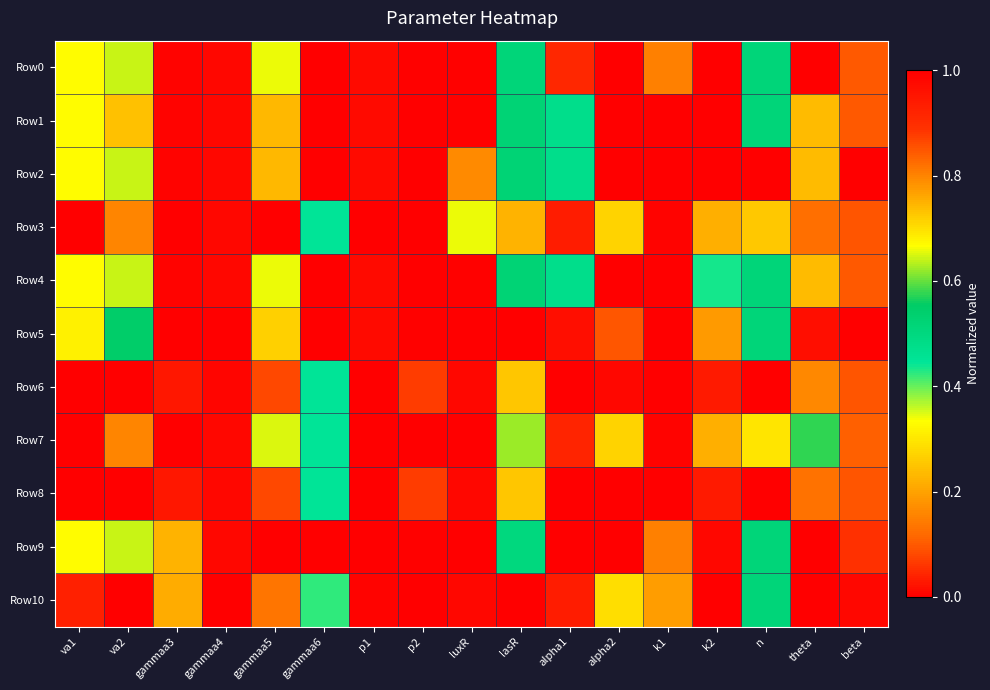

Which series has the widest spread of values?

Row0